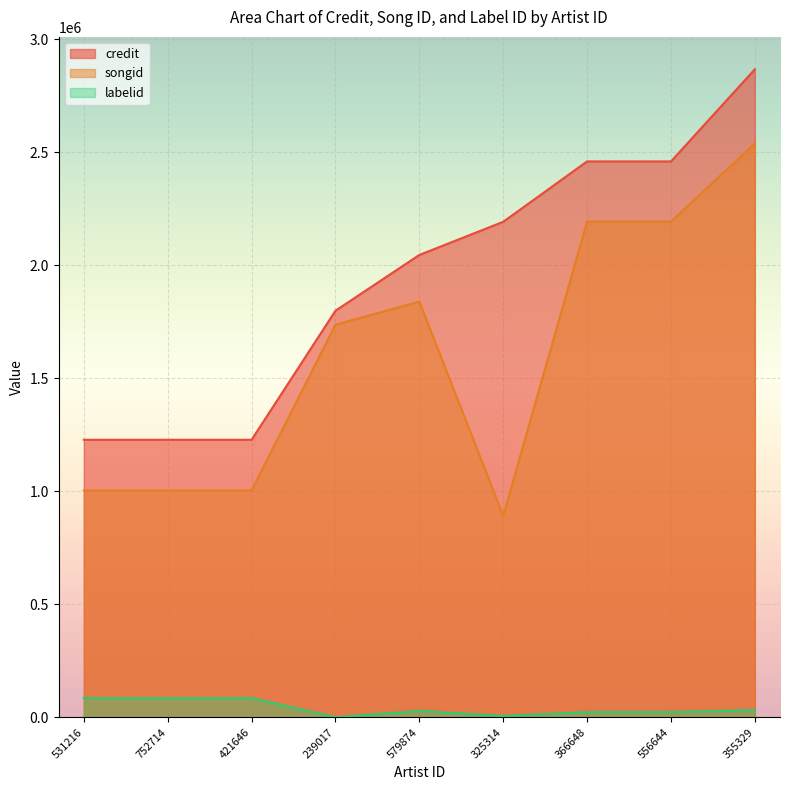

Which has a higher value, 239017 or 556644?

556644